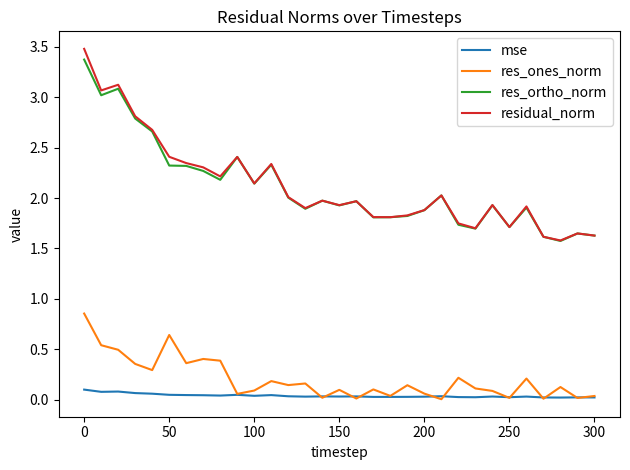

True or false: res_ones_norm and res_ortho_norm cross at least once.

False